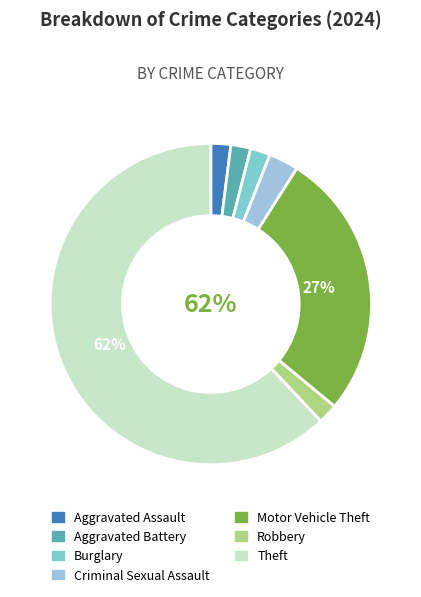

Count the number of slices in the pie.

7